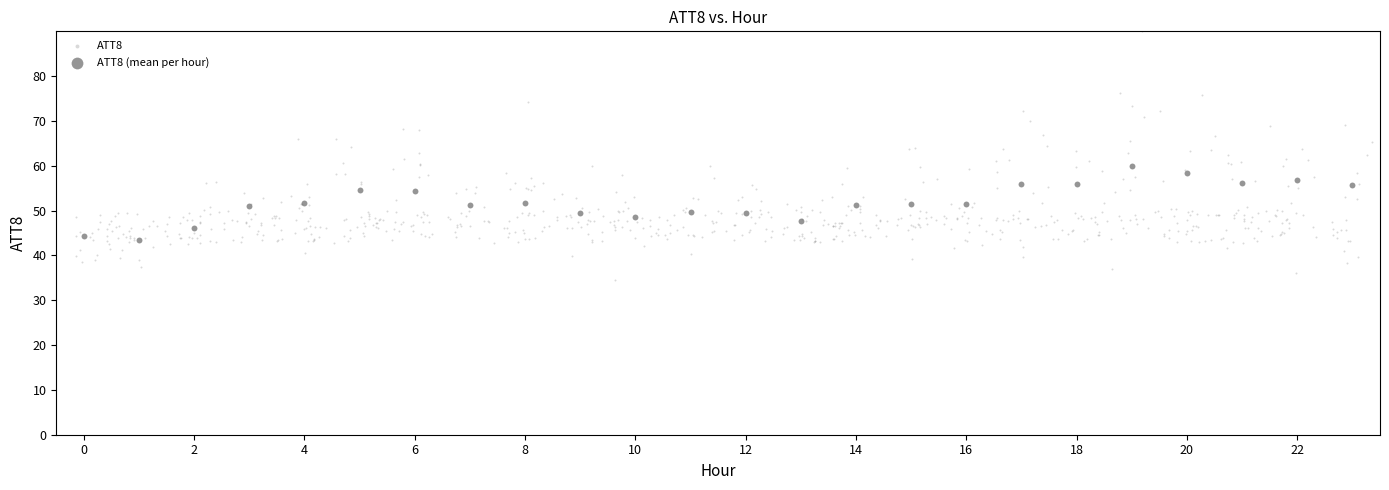

Which series has the widest spread of Y values?

ATT8